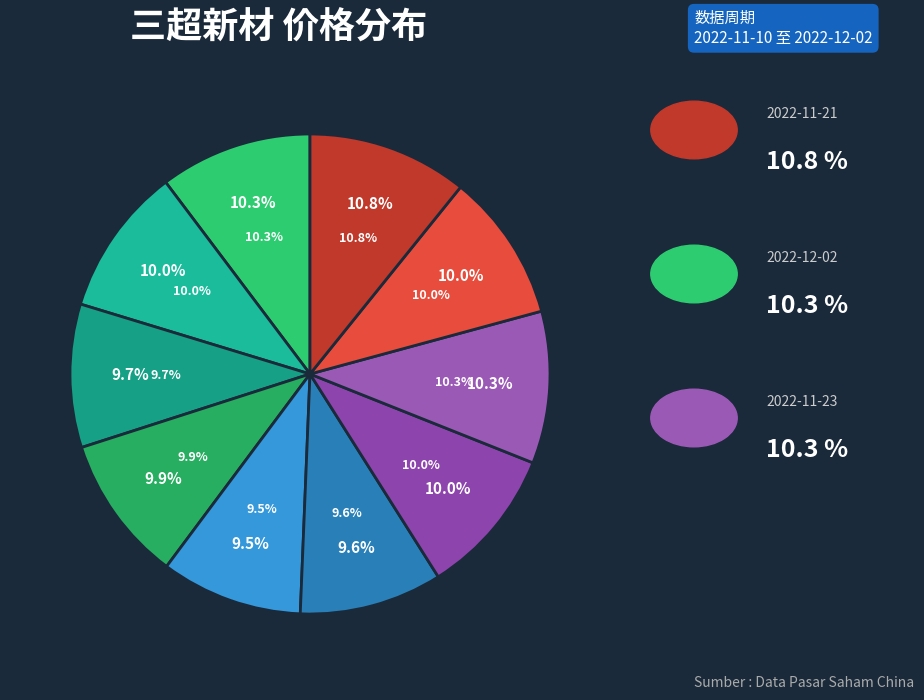

To the nearest percent, what percentage of the pie is 2022-11-25?

10%